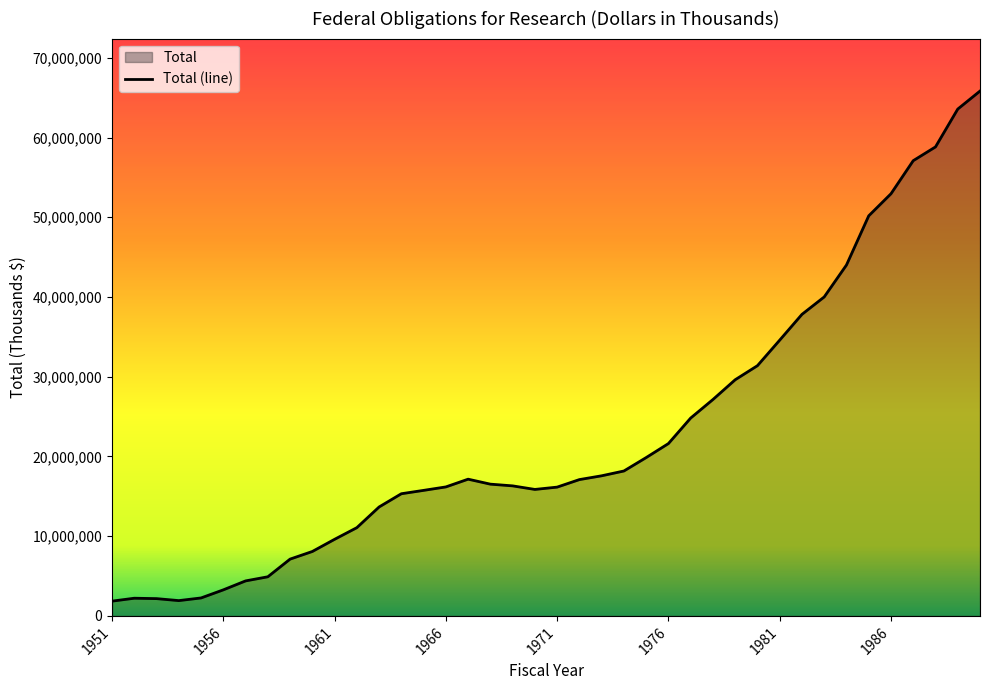

Which category has the highest value across all series?

1990